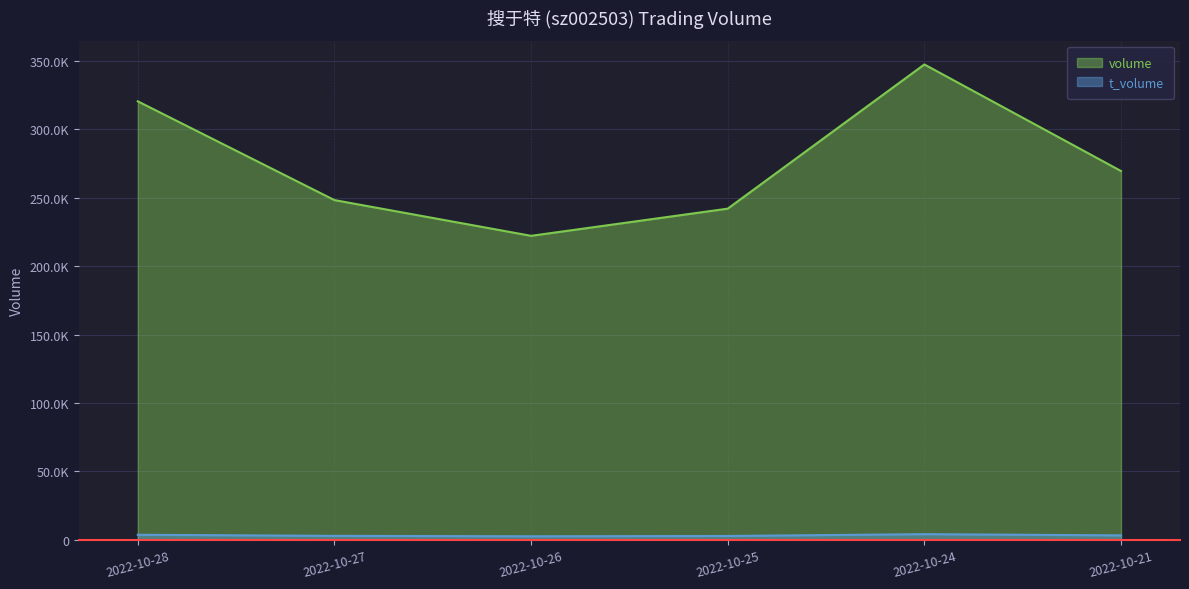

What is the average value of the t_volume series?

3326